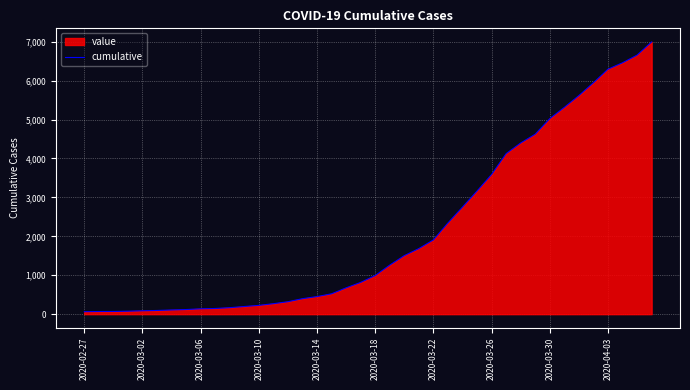

What is the maximum value shown in the chart?

6995